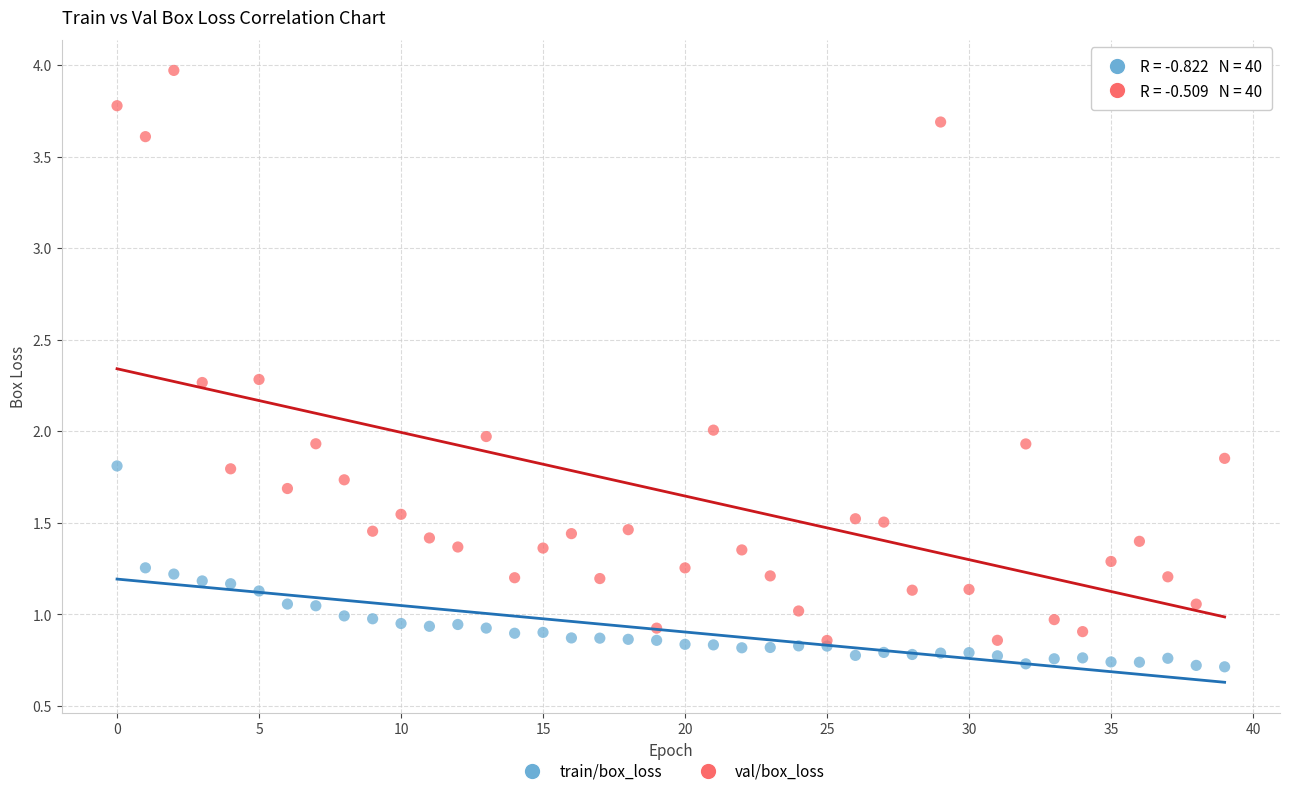

What are all the series names shown in the legend?

train/box_loss, val/box_loss